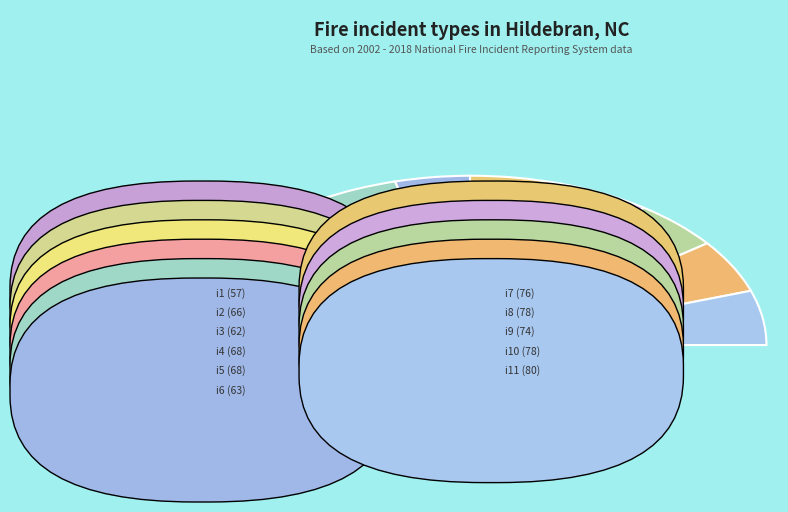

What is the change in value from i1 to i5?

+11